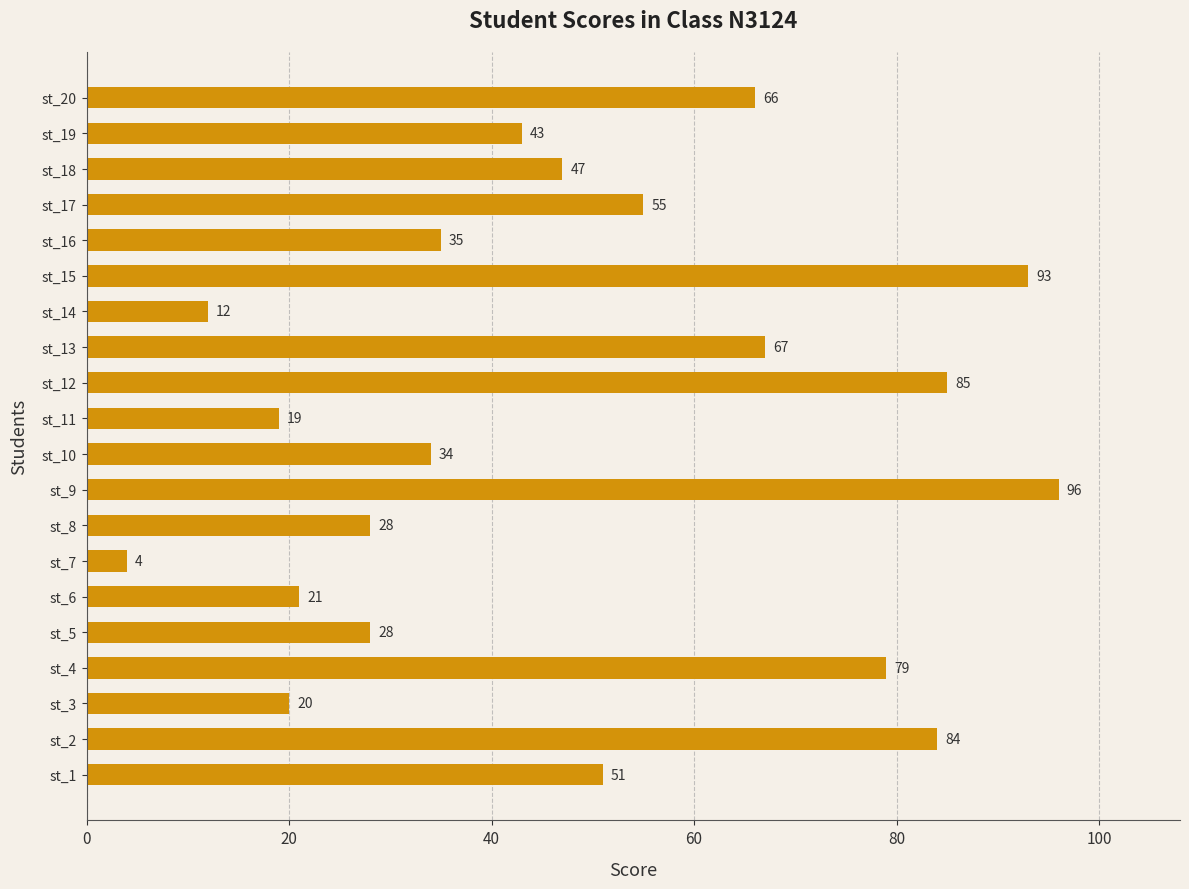

What is the smallest value displayed?

4